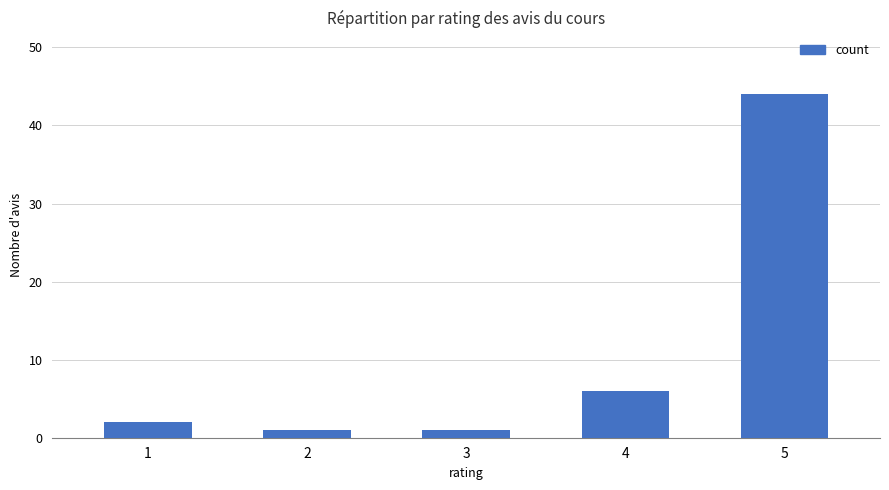

How many data points are less than 2?

2